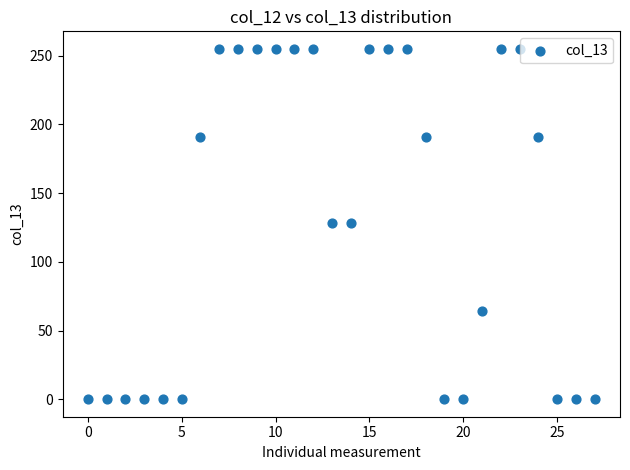

What is the range of Y values (max minus min)?

255